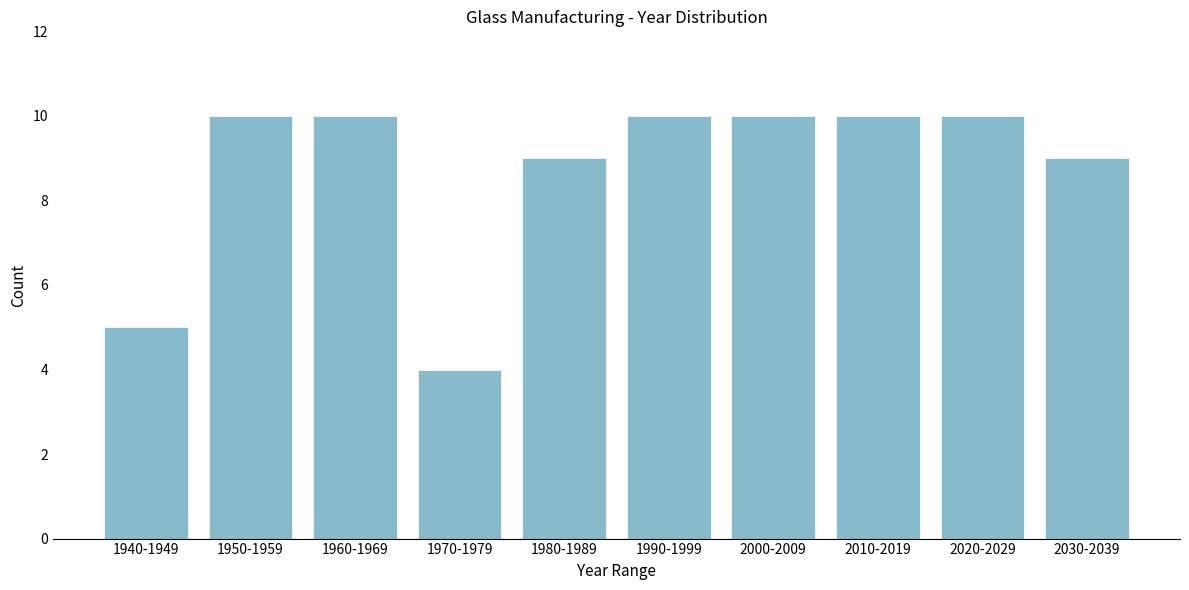

Reading left to right, transcribe all the data shown in this chart.

1940-1949=5	1950-1959=10	1960-1969=10	1970-1979=4	1980-1989=9	1990-1999=10	2000-2009=10	2010-2019=10	2020-2029=10	2030-2039=9